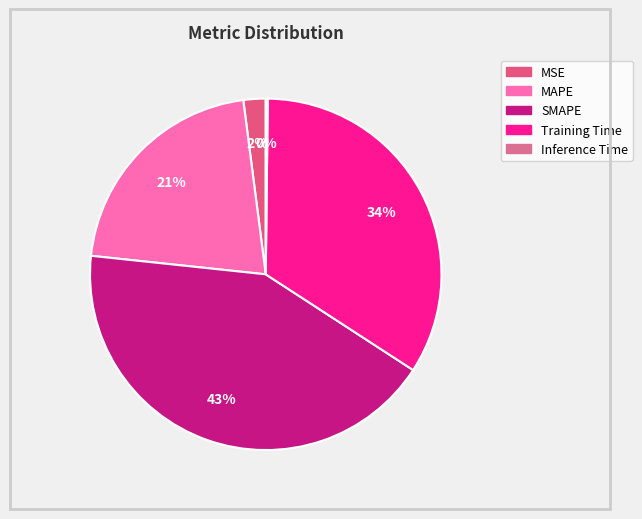

How many slices are in this pie chart?

5